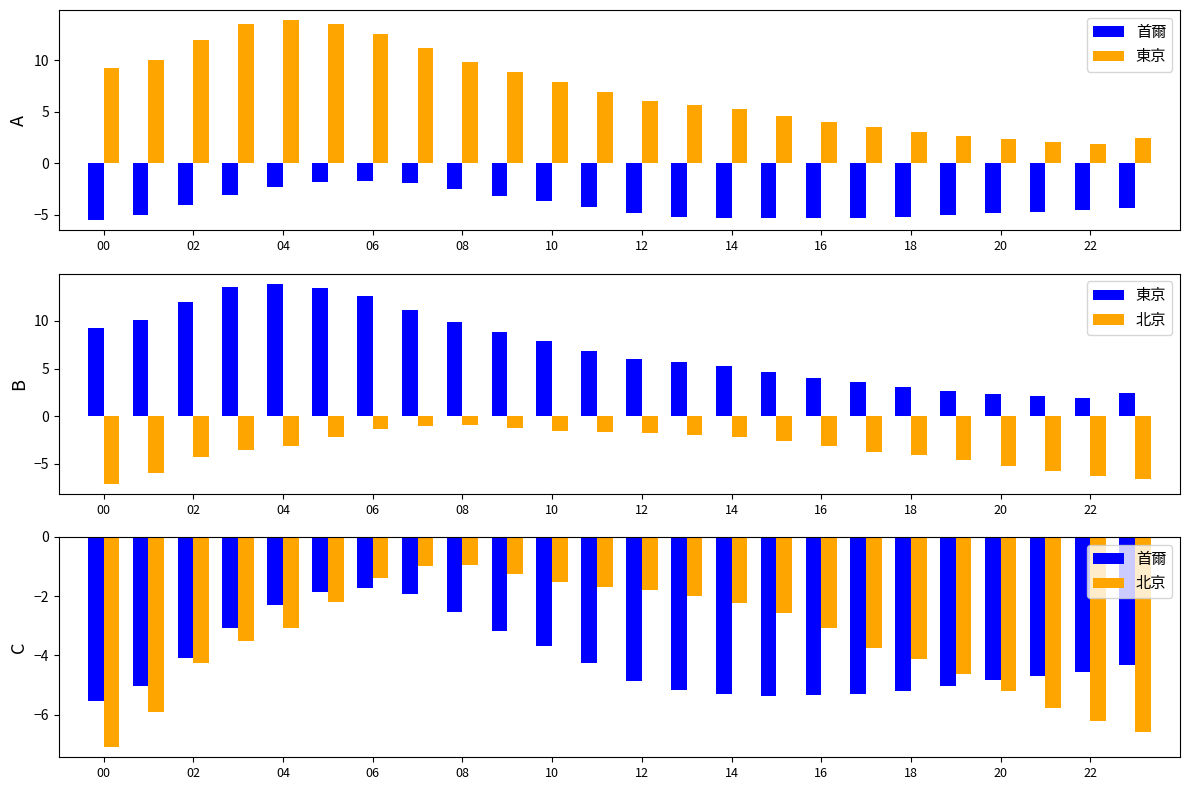

True or false: 首爾 has a value of -5.3 at 16.

True